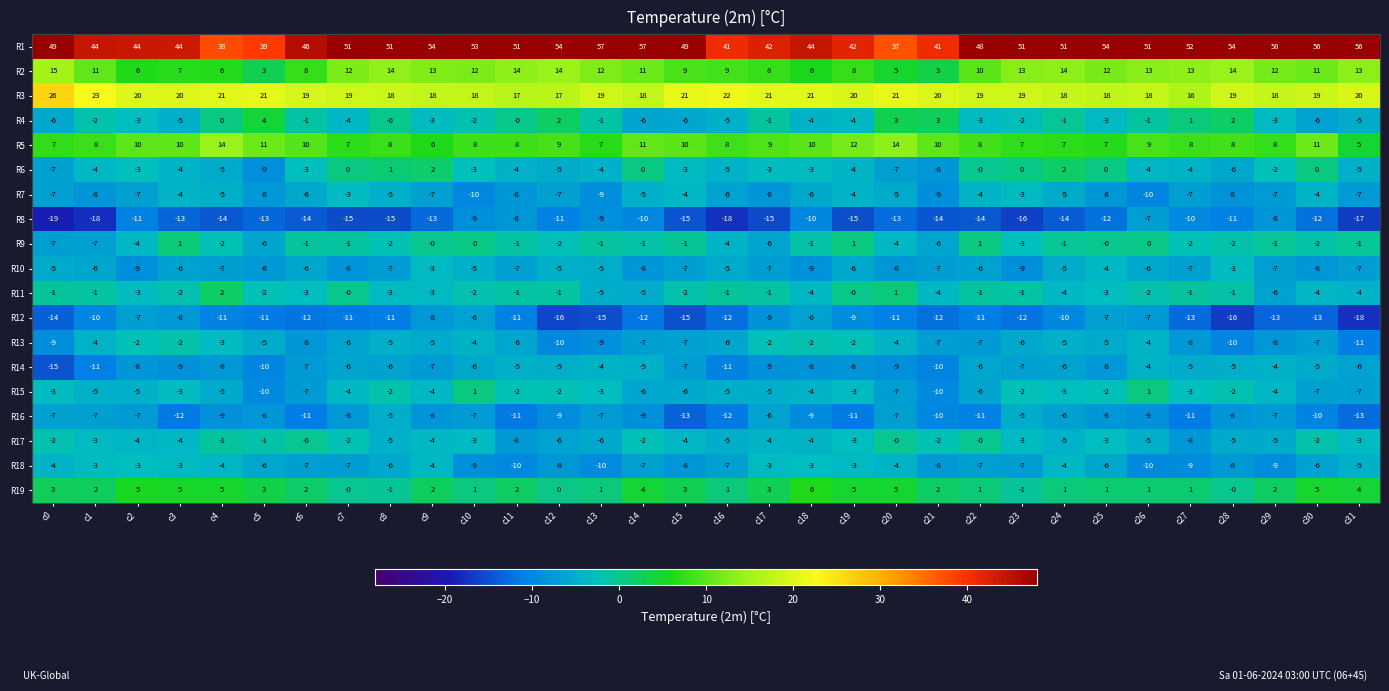

Between c23 and c31, which series saw the biggest shift?

R16